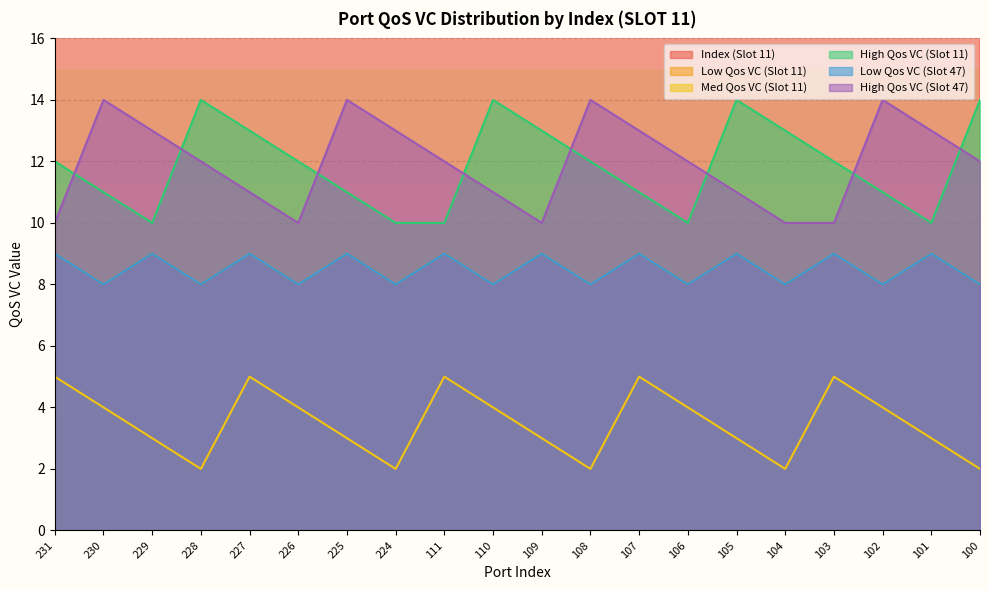

The Index (Slot 11) series shows 111 at 111. True or false?

True